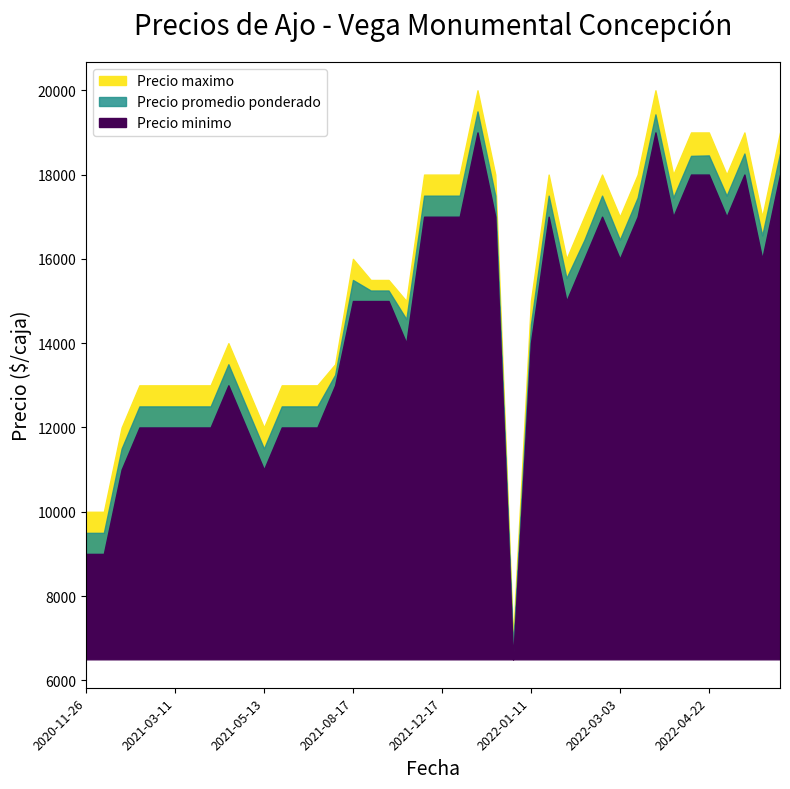

At which category is the sum across all series the highest?

2021-12-30